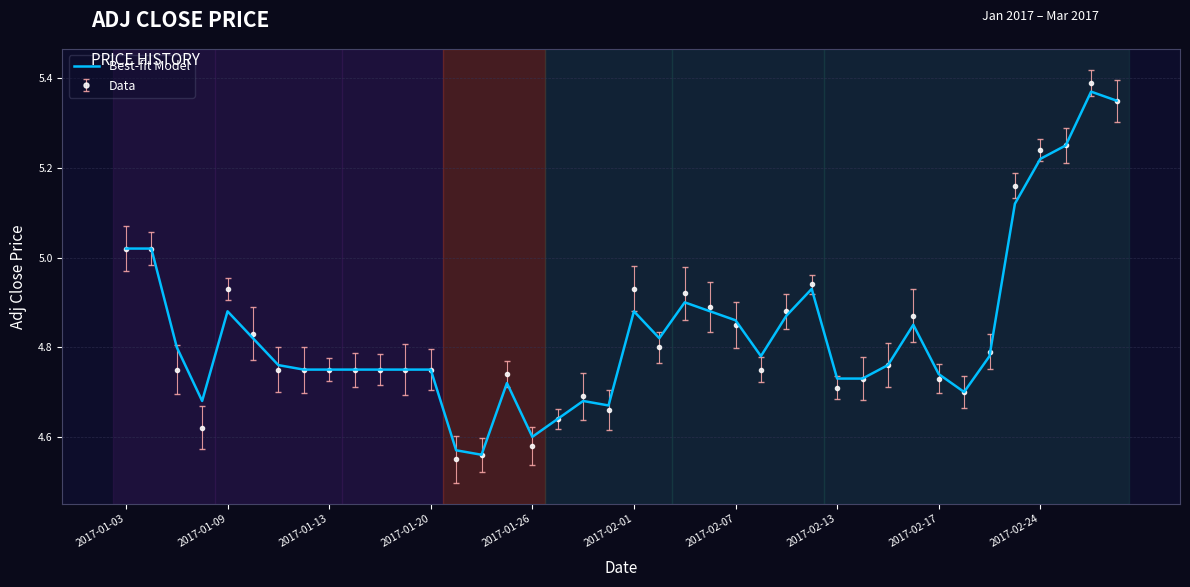

What are all the series names shown in the legend?

Best-fit Model, Data